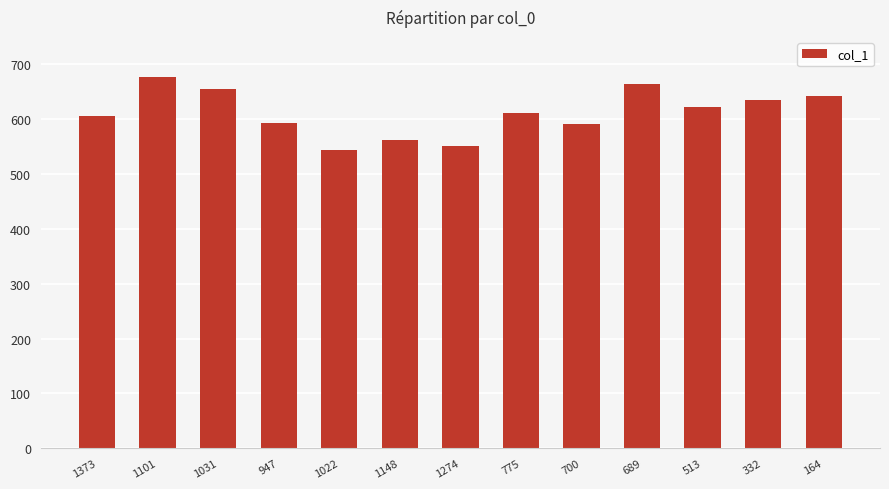

Which label corresponds to the largest value in the chart?

1101